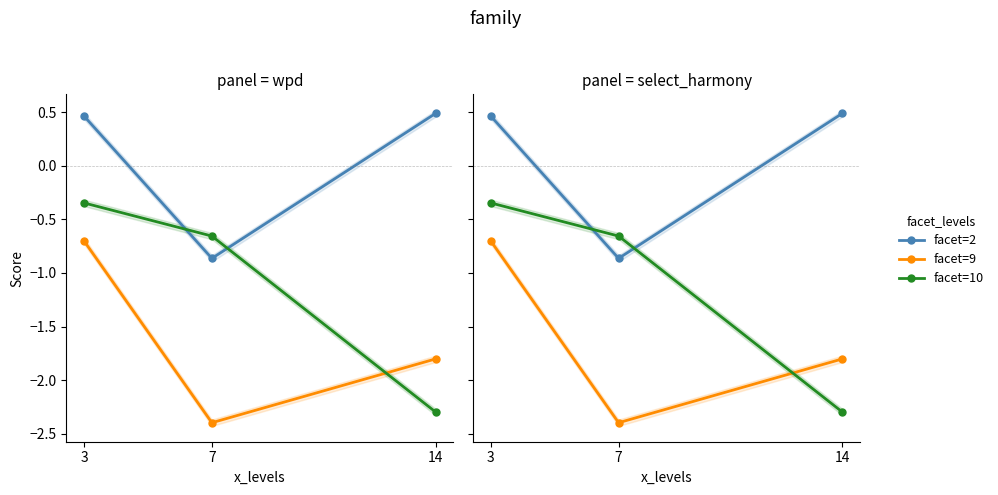

How many lines are shown in the chart?

3